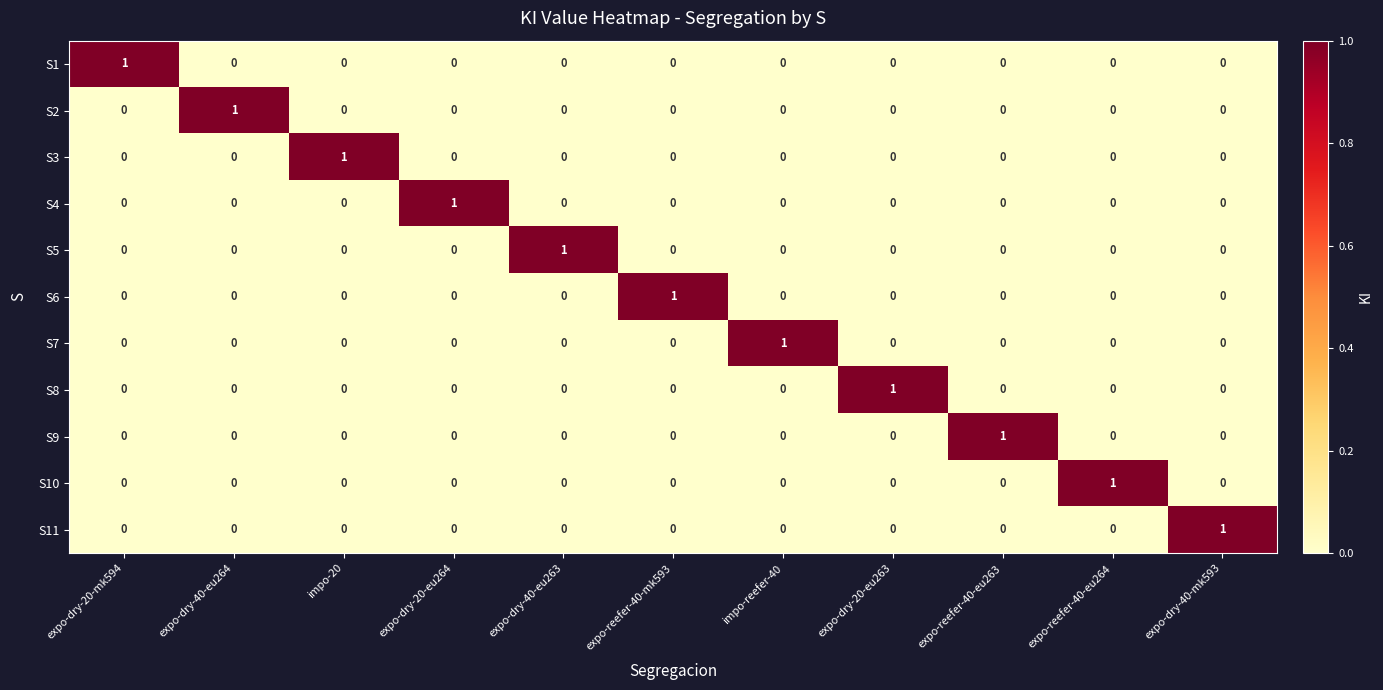

What is the difference between the highest and lowest values at expo-dry-40-eu264?

1